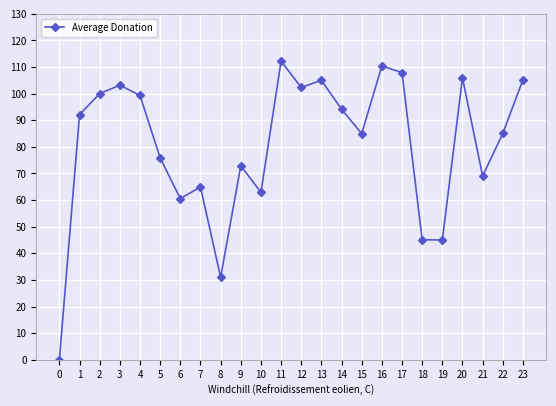

Where is the first local minimum?

6